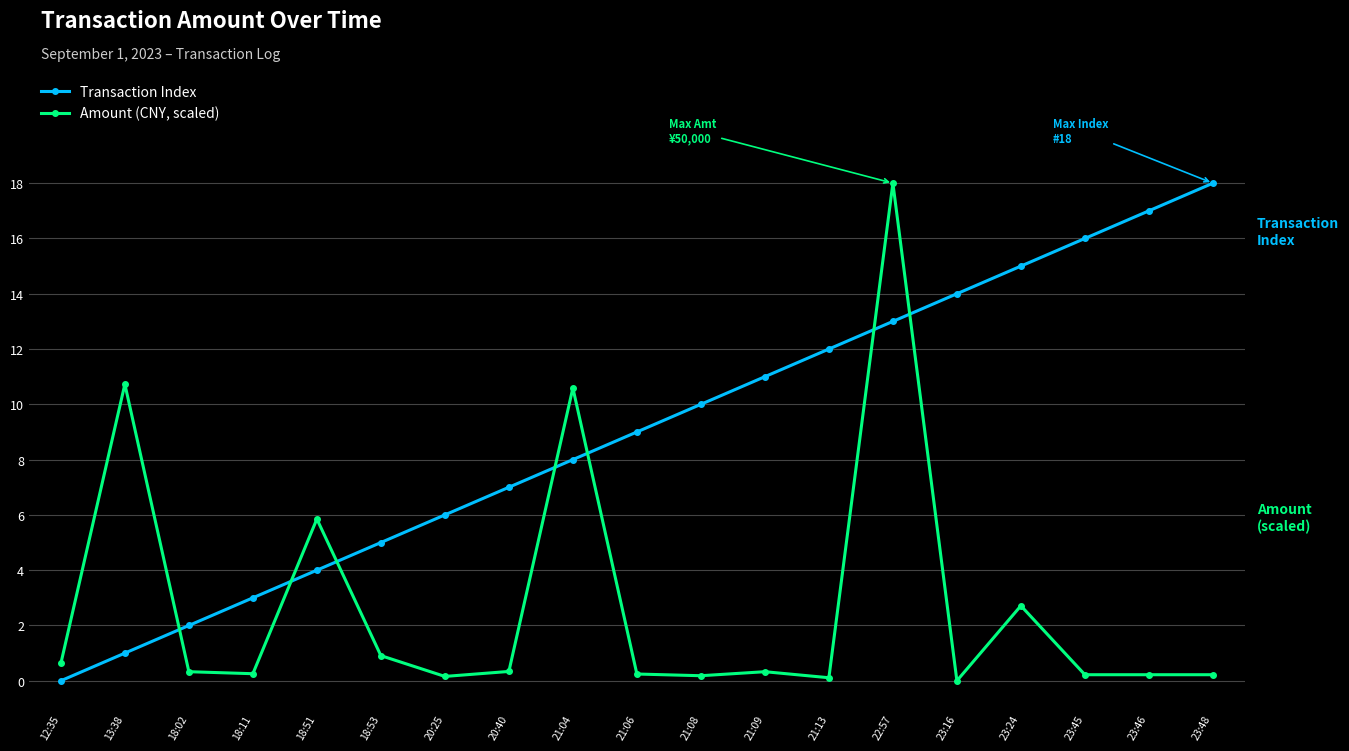

Which series has the largest total across all categories?

Transaction Index